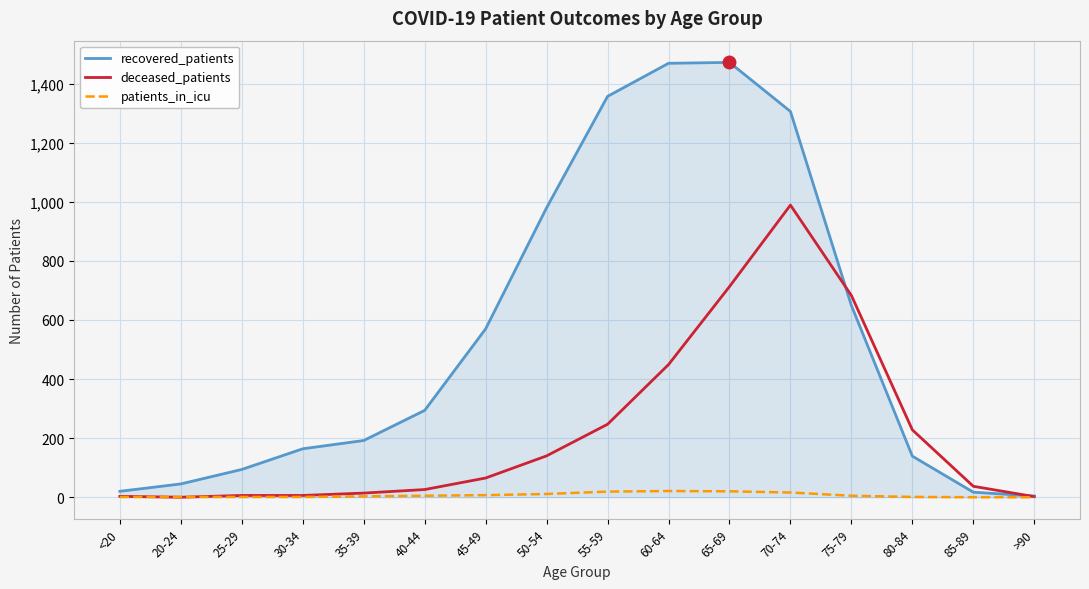

At which category is the sum across all series the highest?

70-74